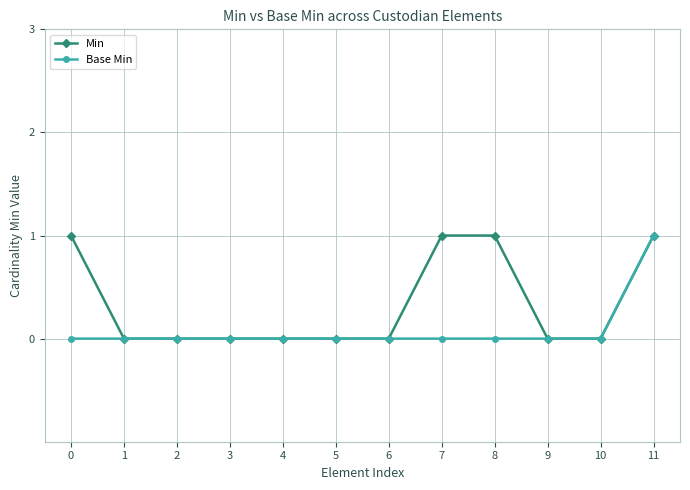

What is the difference between the highest and lowest values at 8?

1